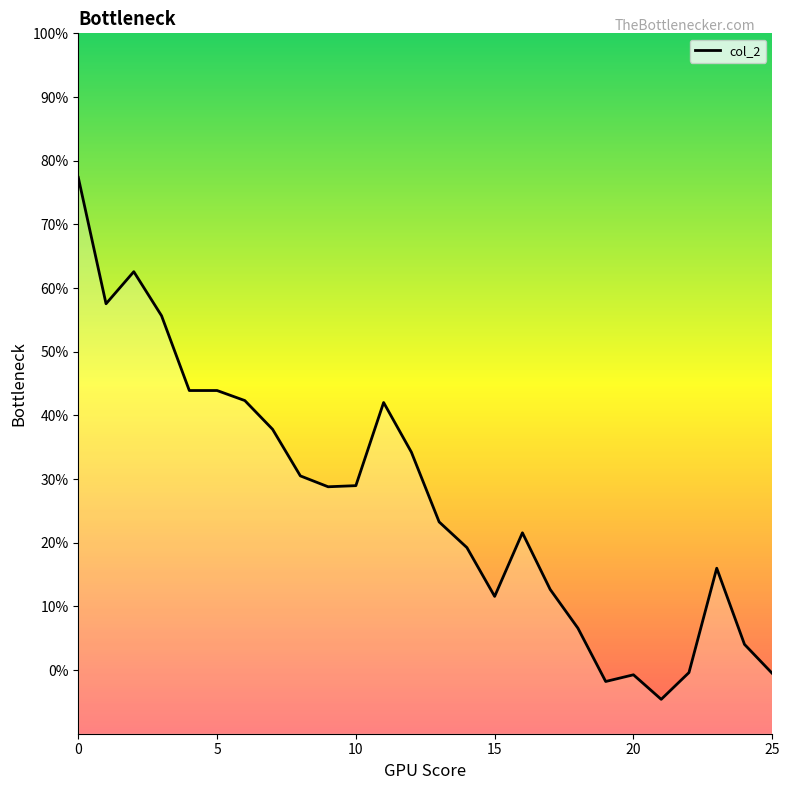

List the labels in order of value, largest first.

0, 2, 1, 3, 4, 5, 6, 11, 7, 12, 8, 10, 9, 13, 16, 14, 23, 17, 15, 18, 24, 22, 25, 20, 19, 21